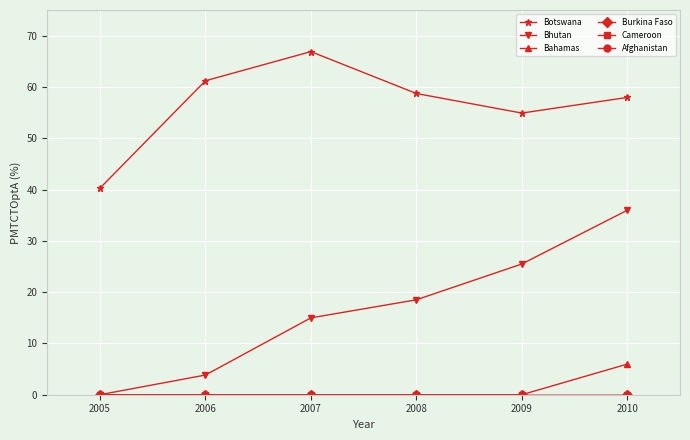

List the labels in order of Bhutan value, largest first.

2010, 2009, 2008, 2007, 2006, 2005